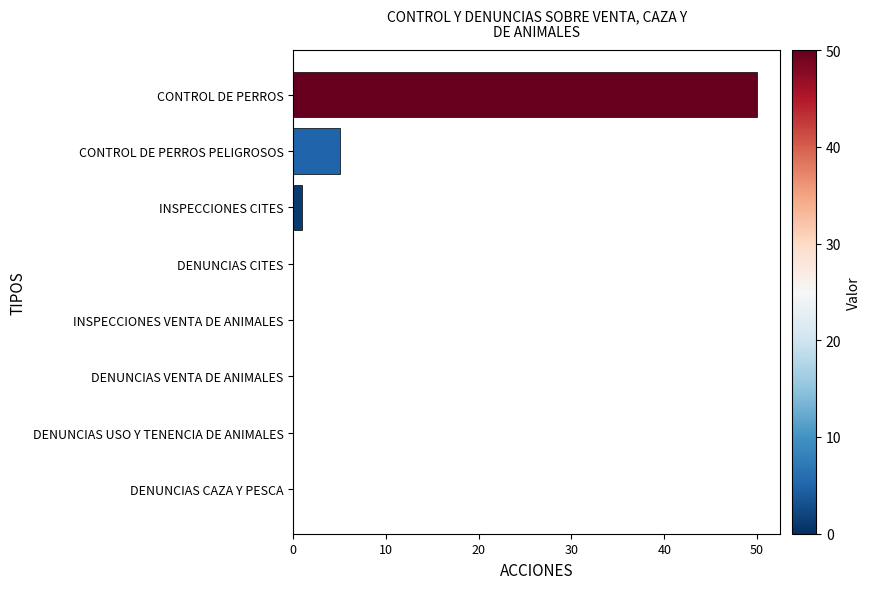

True or false: the data shows 17 at CONTROL DE PERROS.

False